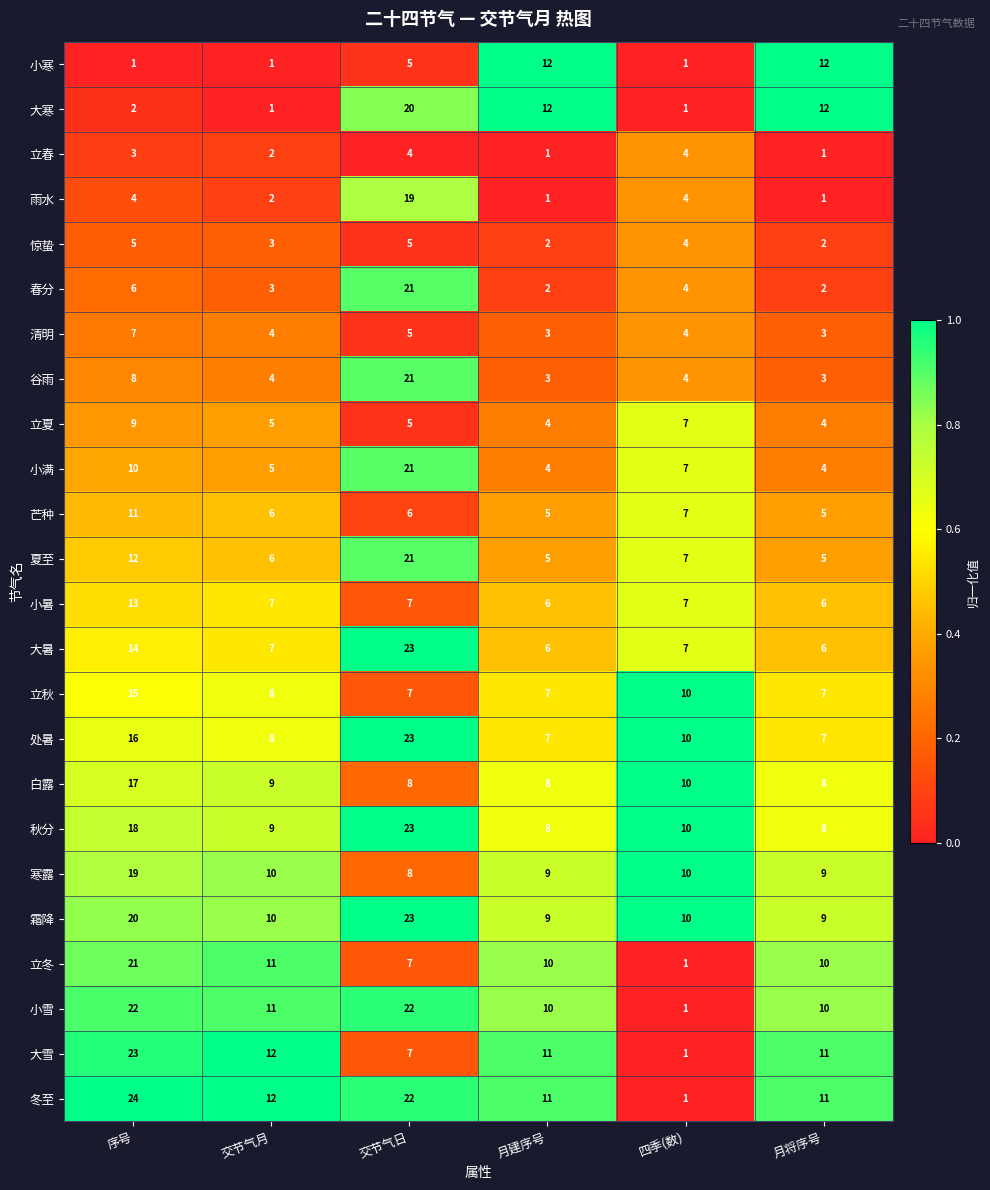

At which category does the chart reach its peak across all series?

序号